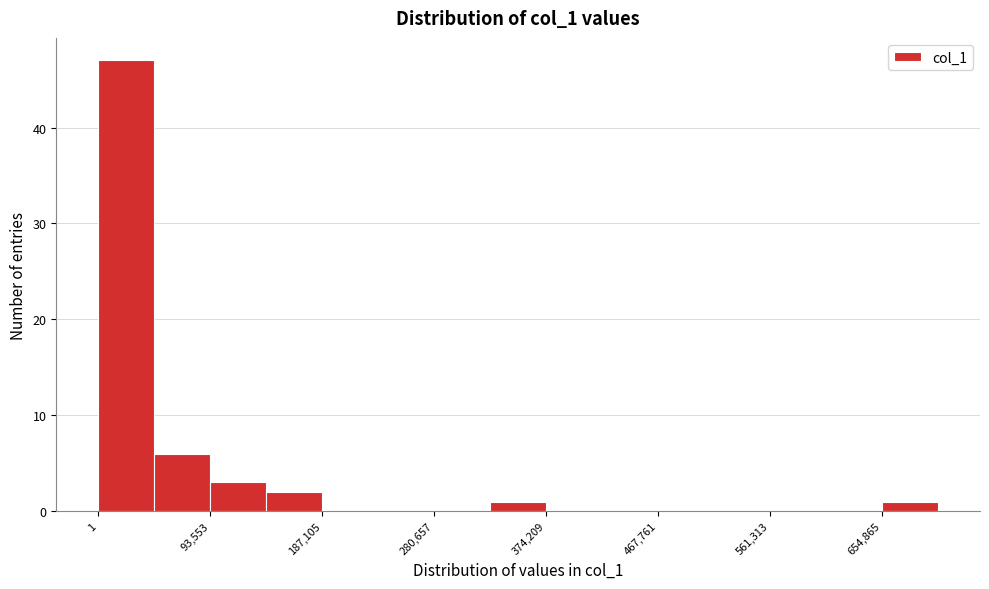

Reading left to right, list every bar in this chart as the range it spans on the x-axis followed by its height. Neither the bar edges nor the heights are printed on the chart, so give them approximately, as read against the axes.

0 to 50000: 47
50000 to 90000: 6
90000 to 140000: 3
140000 to 190000: 2
190000 to 230000: 0
230000 to 280000: 0
280000 to 330000: 0
330000 to 370000: 1
370000 to 420000: 0
420000 to 470000: 0
470000 to 510000: 0
510000 to 560000: 0
560000 to 610000: 0
610000 to 650000: 0
650000 to 700000: 1